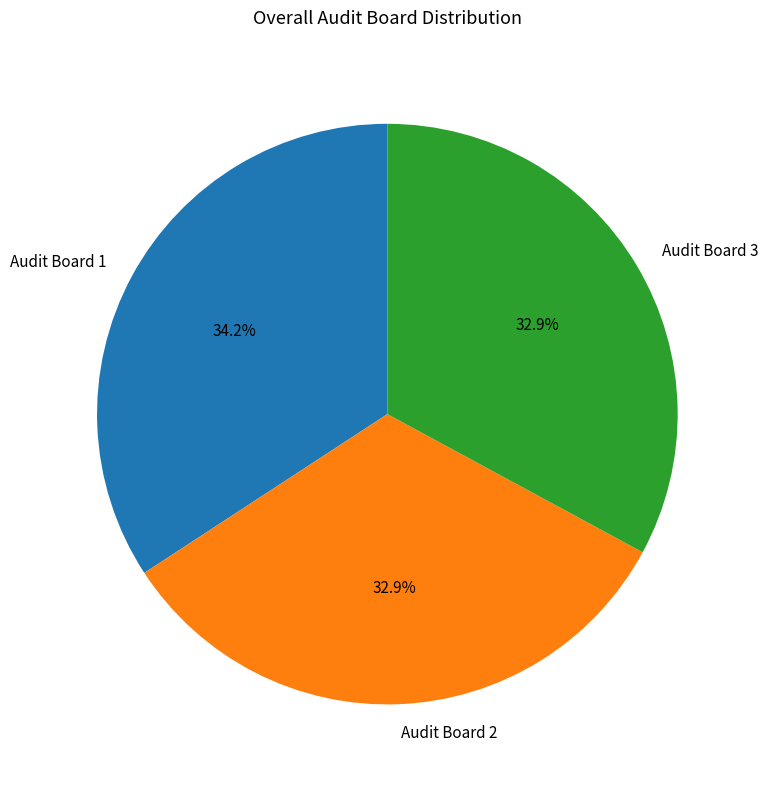

Is there any slice that represents more than half of the pie?

No